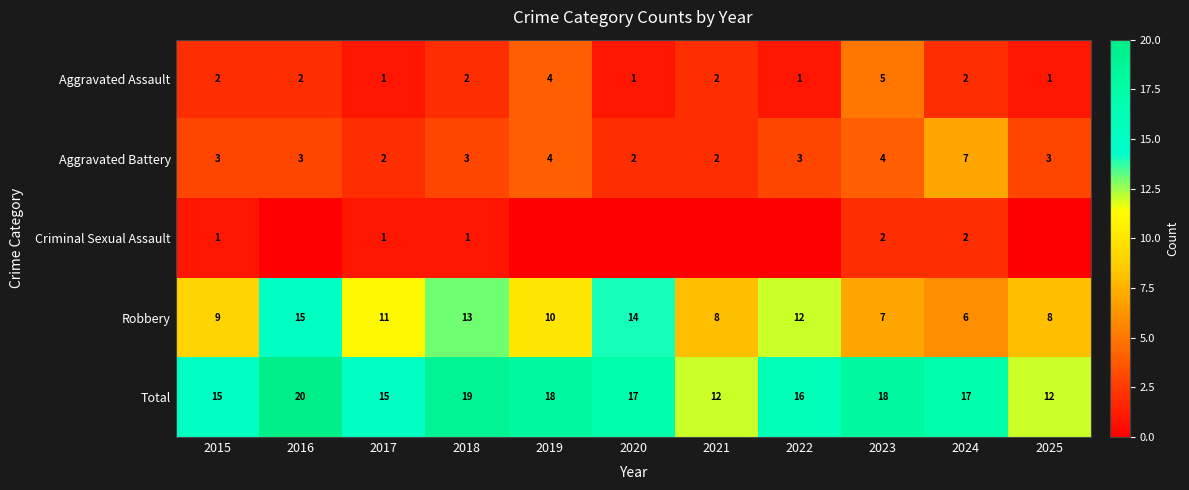

True or false: Aggravated Assault has a value of 4 at 2019.

True